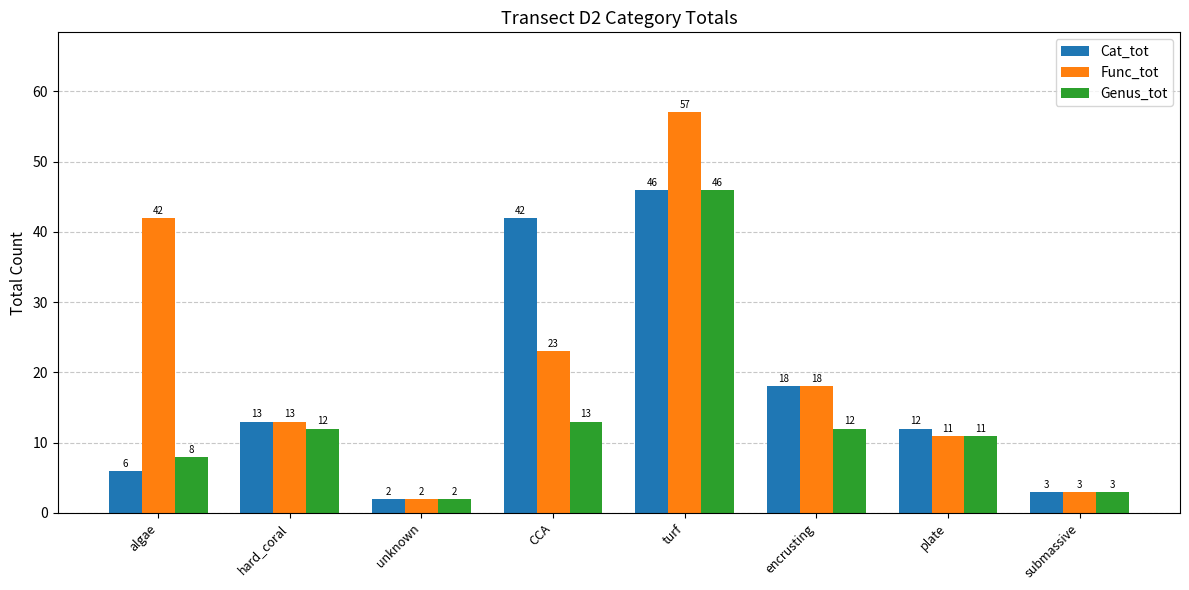

How many series are shown in this chart?

3